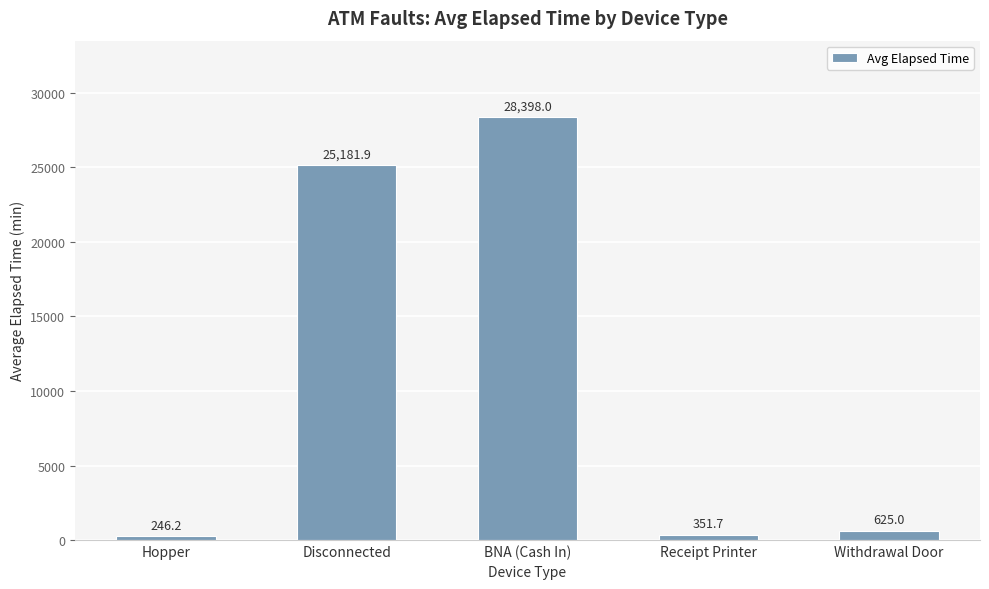

What is the greatest value displayed?

28398.0